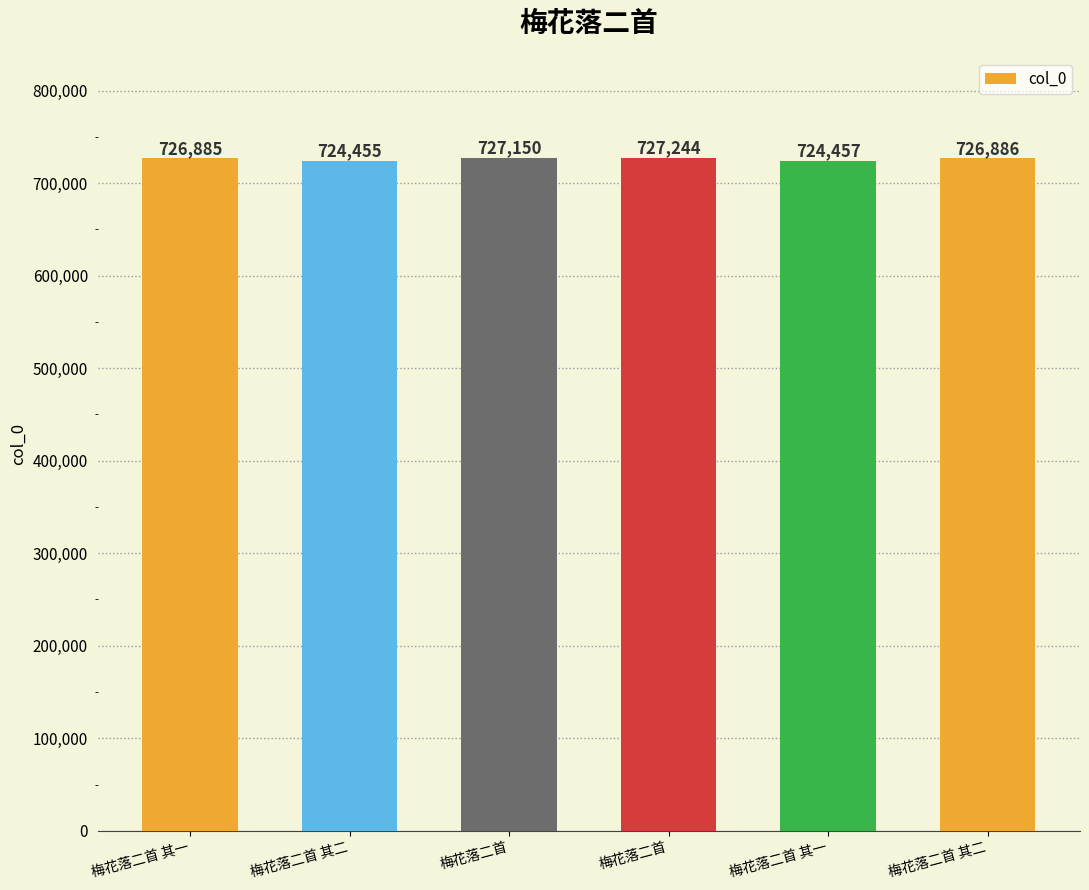

How many bars are there in total?

6